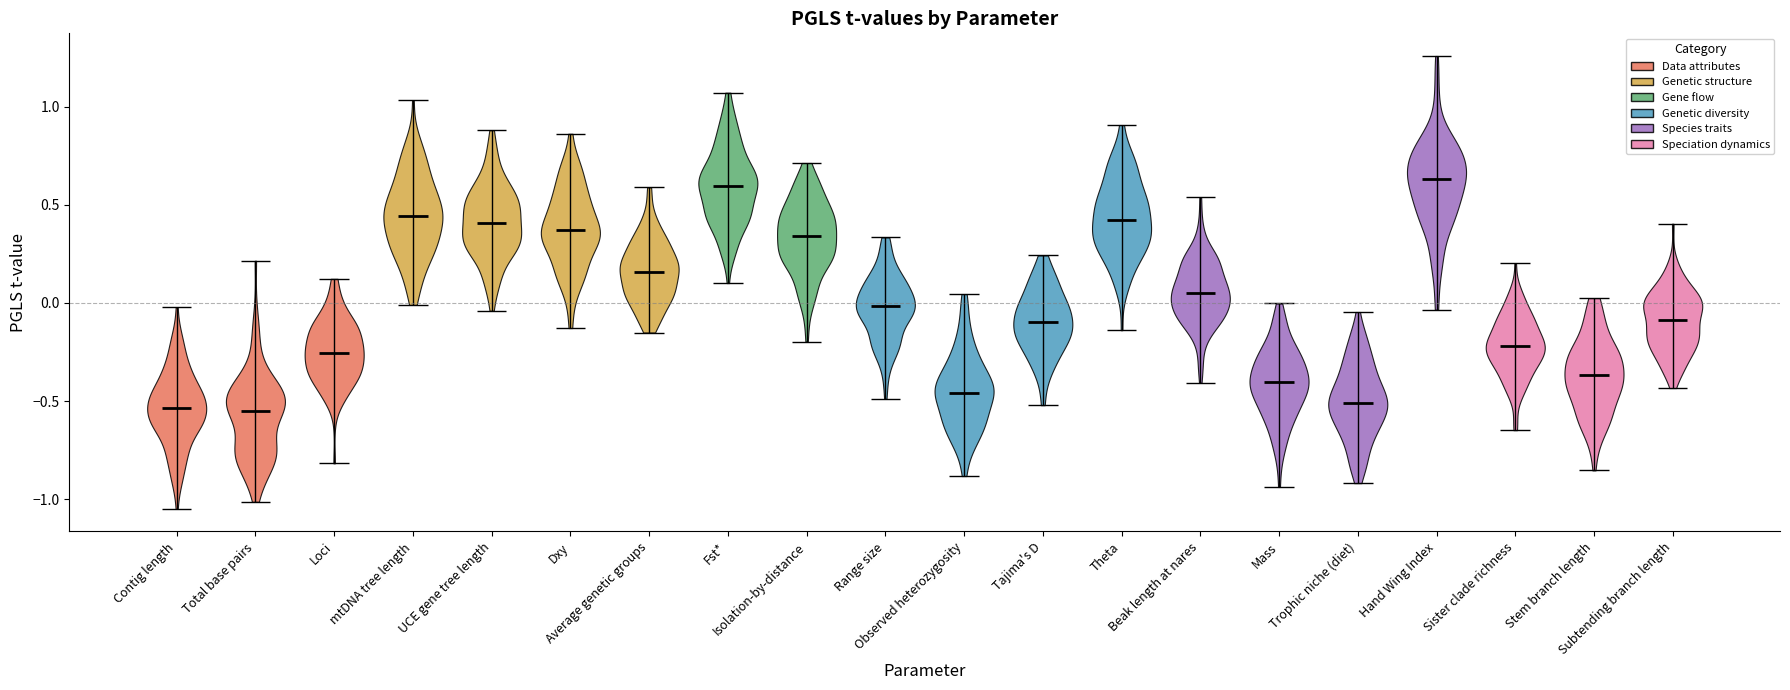

Reading left to right, read every violin against the y-axis: where its median line is, and the lowest and highest points it reaches. The values are not printed on the chart, so give them approximately, as read against the axis.

Contig length: median line -0.55, lowest point -1.05, highest point 0.00
Total base pairs: median line -0.55, lowest point -1.00, highest point 0.20
Loci: median line -0.25, lowest point -0.80, highest point 0.10
mtDNA tree length: median line 0.45, lowest point 0.00, highest point 1.05
UCE gene tree length: median line 0.40, lowest point -0.05, highest point 0.90
Dxy: median line 0.35, lowest point -0.15, highest point 0.85
Average genetic groups: median line 0.15, lowest point -0.15, highest point 0.60
Fst*: median line 0.60, lowest point 0.10, highest point 1.05
Isolation-by-distance: median line 0.35, lowest point -0.20, highest point 0.70
Range size: median line 0.00, lowest point -0.50, highest point 0.35
Observed heterozygosity: median line -0.45, lowest point -0.90, highest point 0.05
Tajima's D: median line -0.10, lowest point -0.50, highest point 0.25
Theta: median line 0.40, lowest point -0.15, highest point 0.90
Beak length at nares: median line 0.05, lowest point -0.40, highest point 0.55
Mass: median line -0.40, lowest point -0.95, highest point 0.00
Trophic niche (diet): median line -0.50, lowest point -0.90, highest point -0.05
Hand Wing Index: median line 0.65, lowest point -0.05, highest point 1.25
Sister clade richness: median line -0.20, lowest point -0.65, highest point 0.20
Stem branch length: median line -0.35, lowest point -0.85, highest point 0.05
Subtending branch length: median line -0.10, lowest point -0.45, highest point 0.40